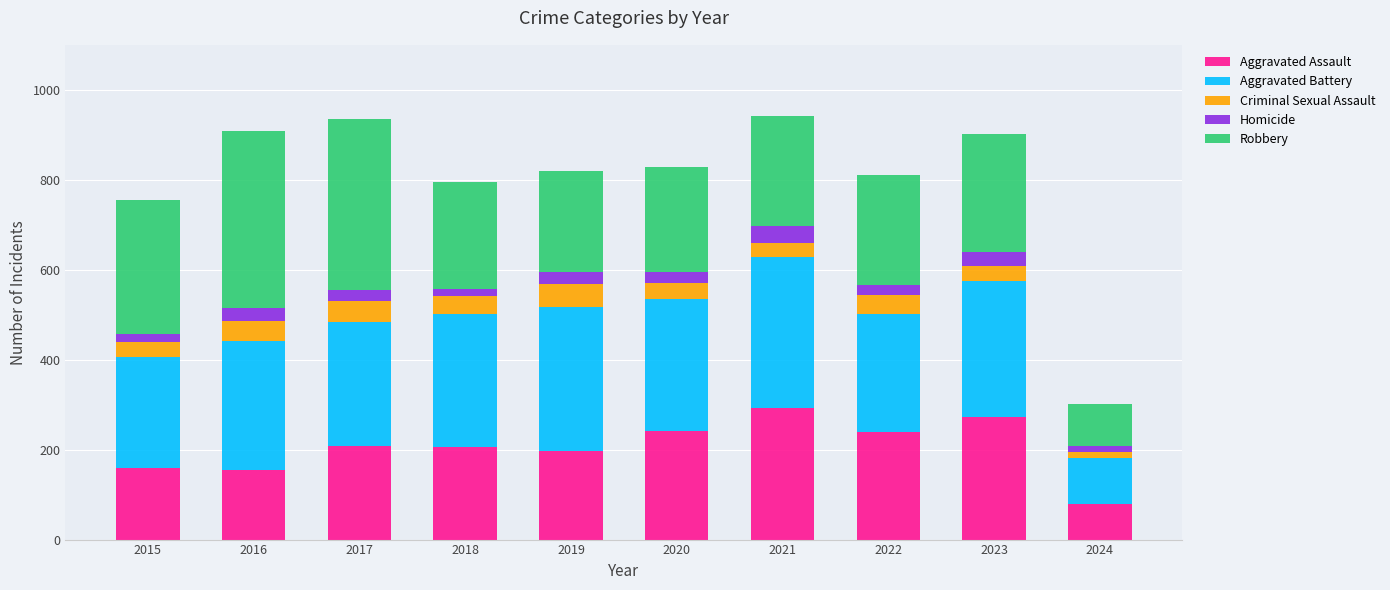

What are all the series names shown in the legend?

Aggravated Assault, Aggravated Battery, Criminal Sexual Assault, Homicide, Robbery